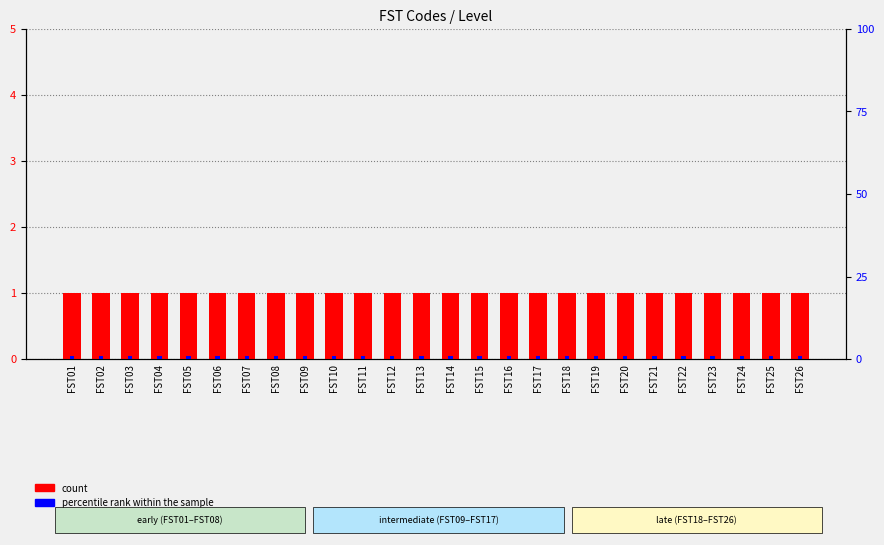

Does the chart contain any negative values?

No